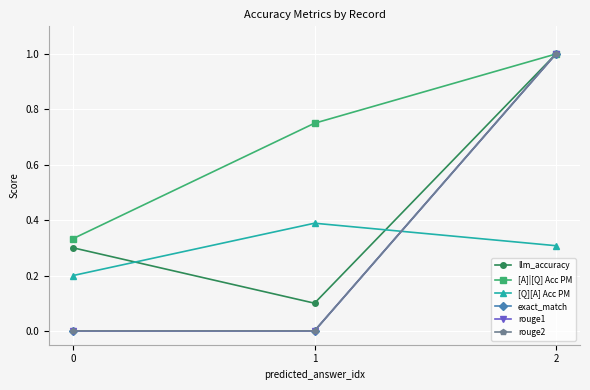

Does the chart display data point markers on the line(s)?

Yes